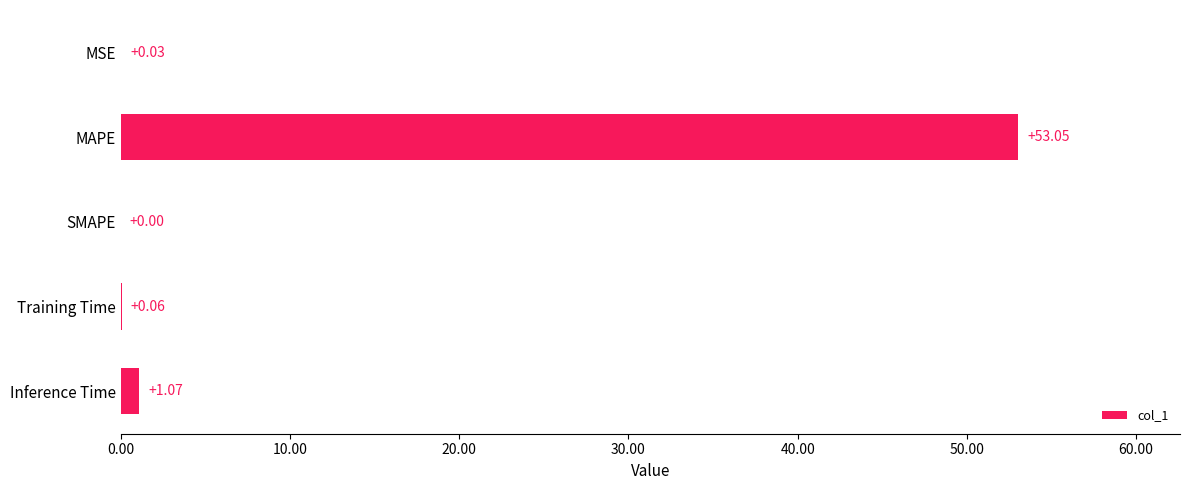

Which category has the highest value across all series?

MAPE